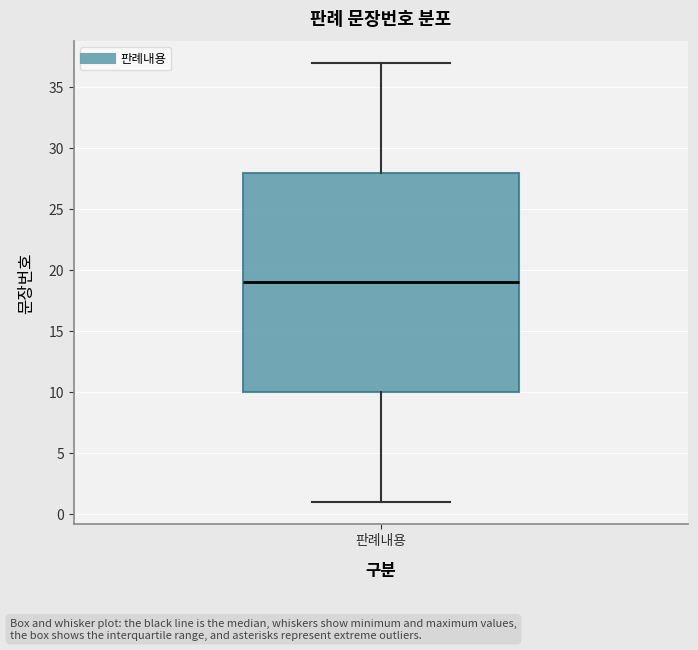

Where does the lower whisker of the box for 판례내용 end on the y-axis? The values are not printed on the chart, so give them approximately, as read against the axis.

1